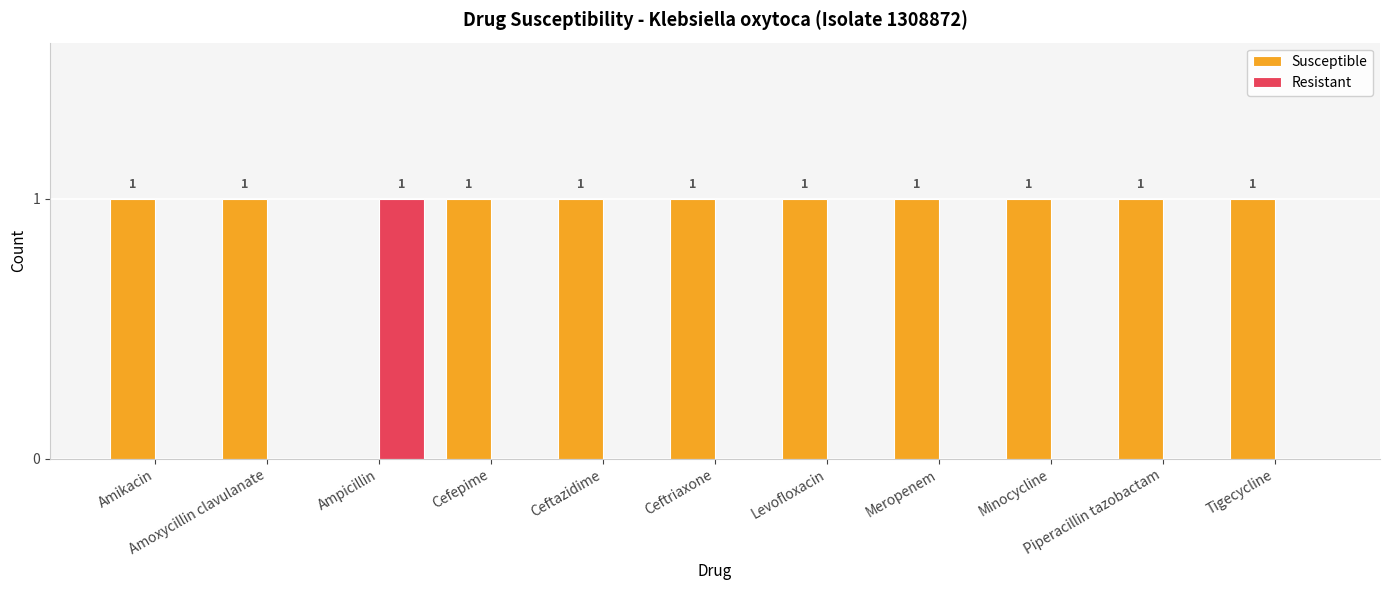

What is the sum of all Susceptible values?

10